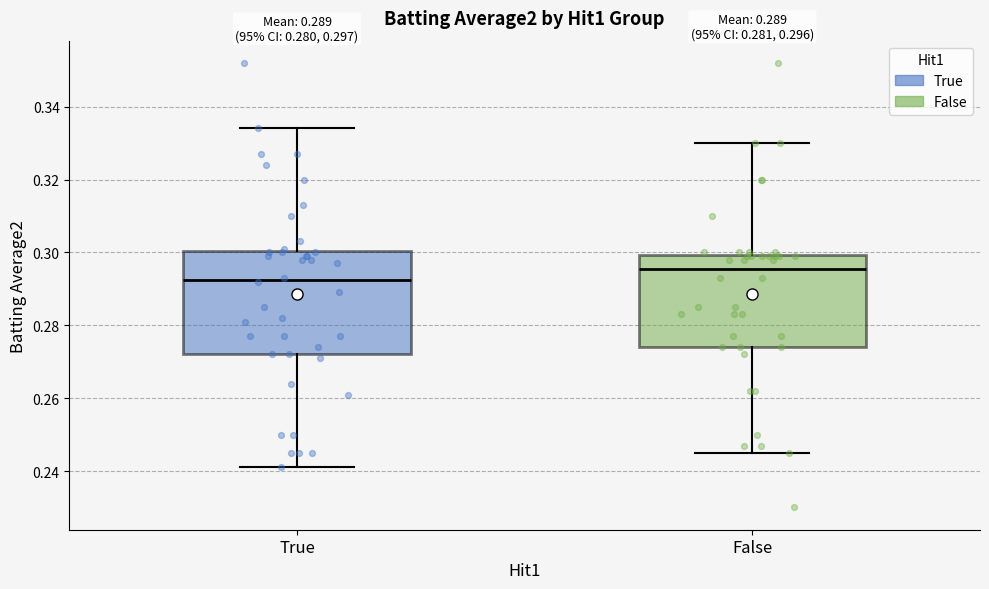

Which box has the highest median line?

False